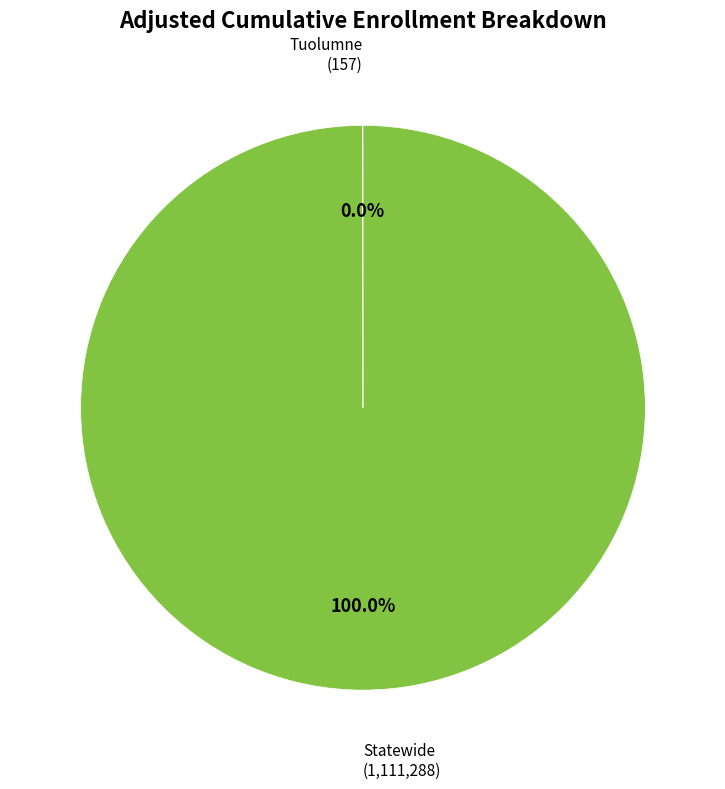

Is there a majority slice in this chart?

Yes